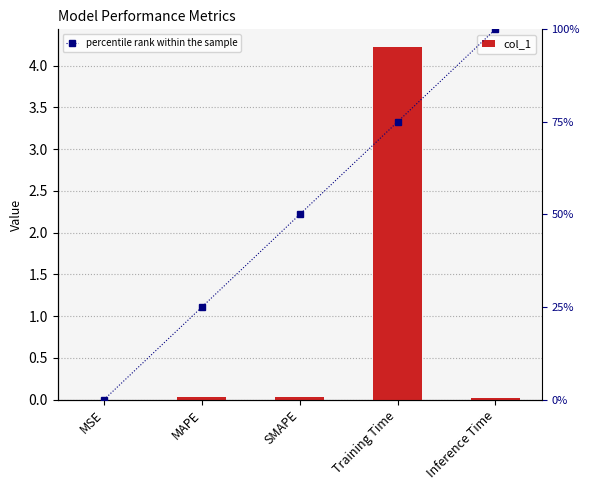

Reading left to right, transcribe all the data shown in this chart.

col_1: 0.0	0.0	0.0	4.2	0.0
percentile rank within the sample: 0.0	25.0	50.0	75.0	100.0